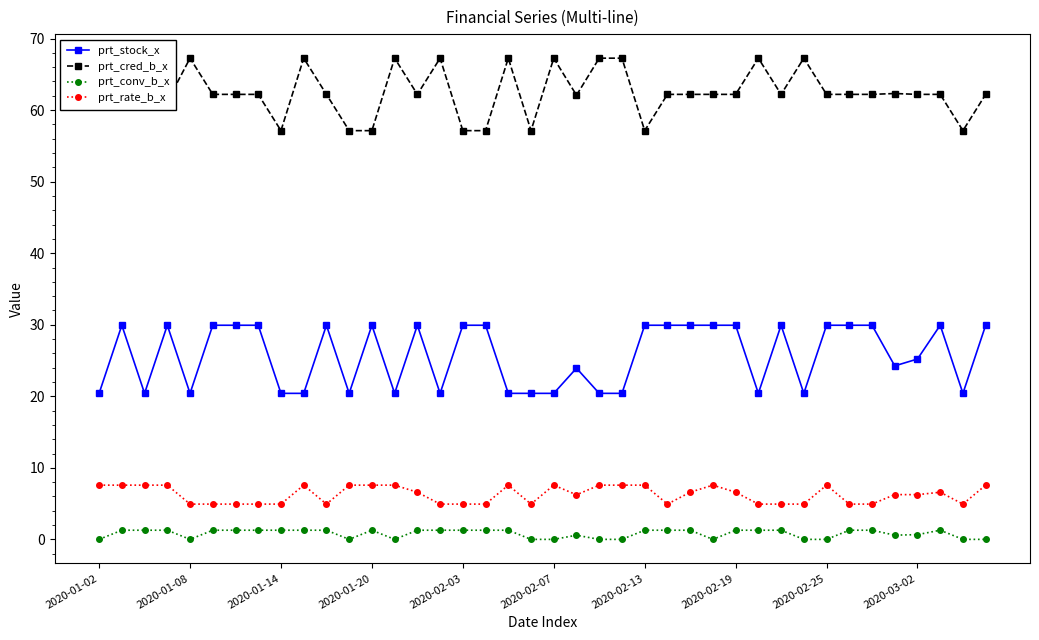

Which series has the largest total across all categories?

prt_cred_b_x